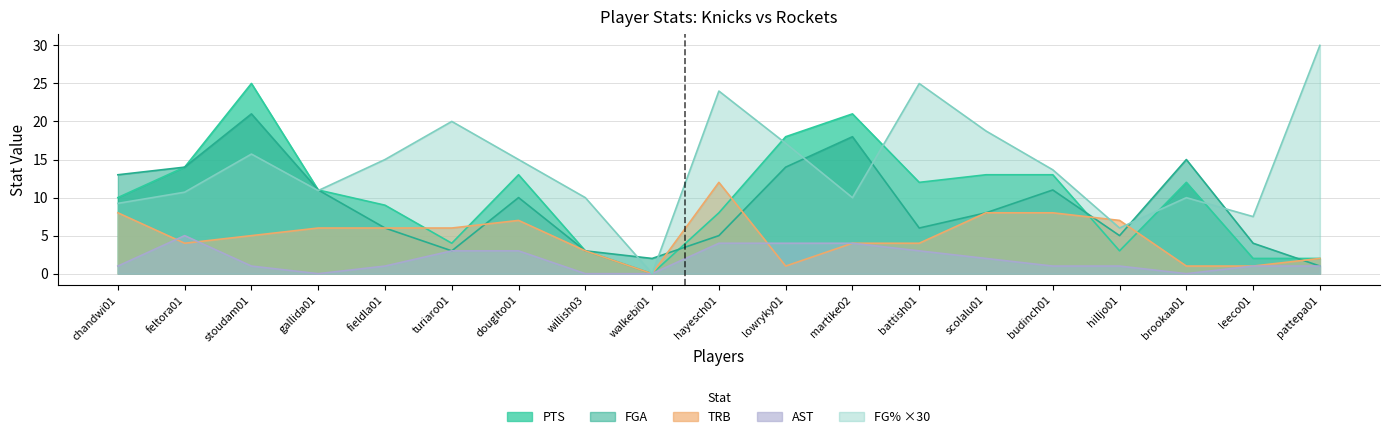

What is the average value of the PTS series?

10.2